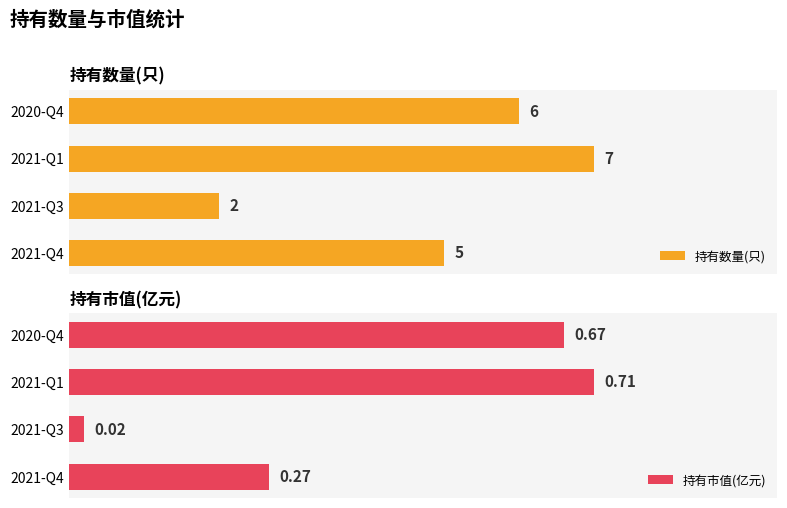

Where is 持有市值(亿元) nearest to the value 0?

2021-Q3